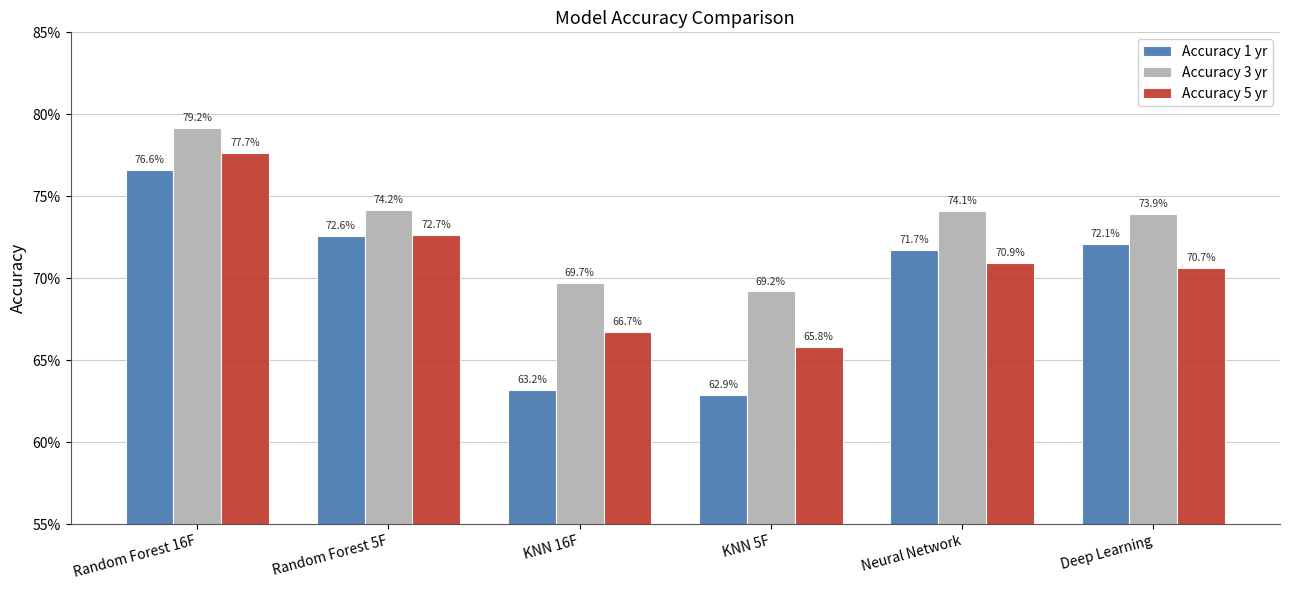

At how many categories does at least one series exceed 0?

6